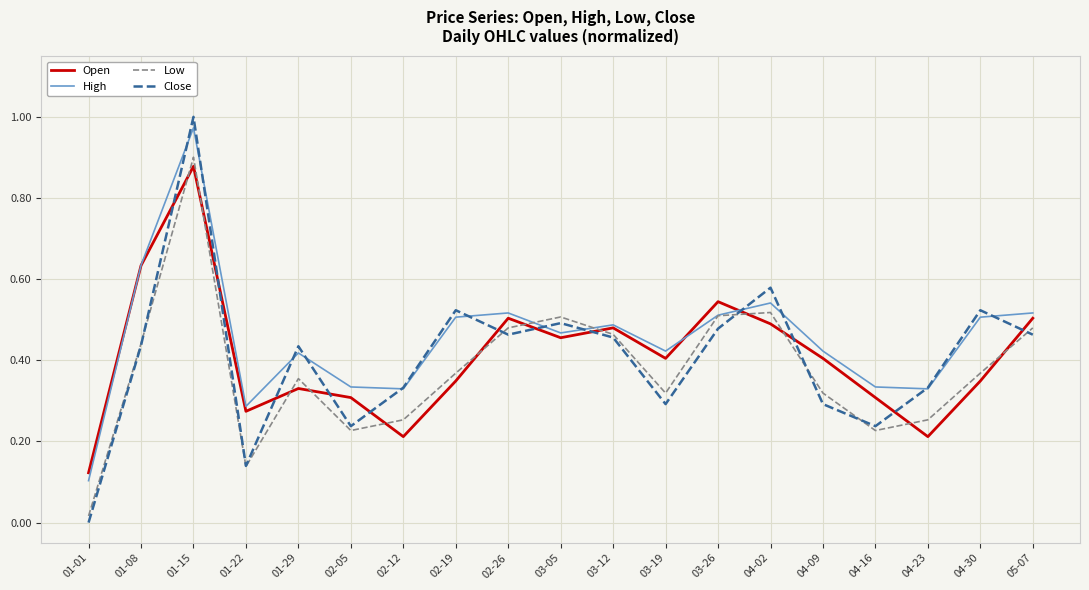

The value of High at 01-22 is 0.2. True or false?

False